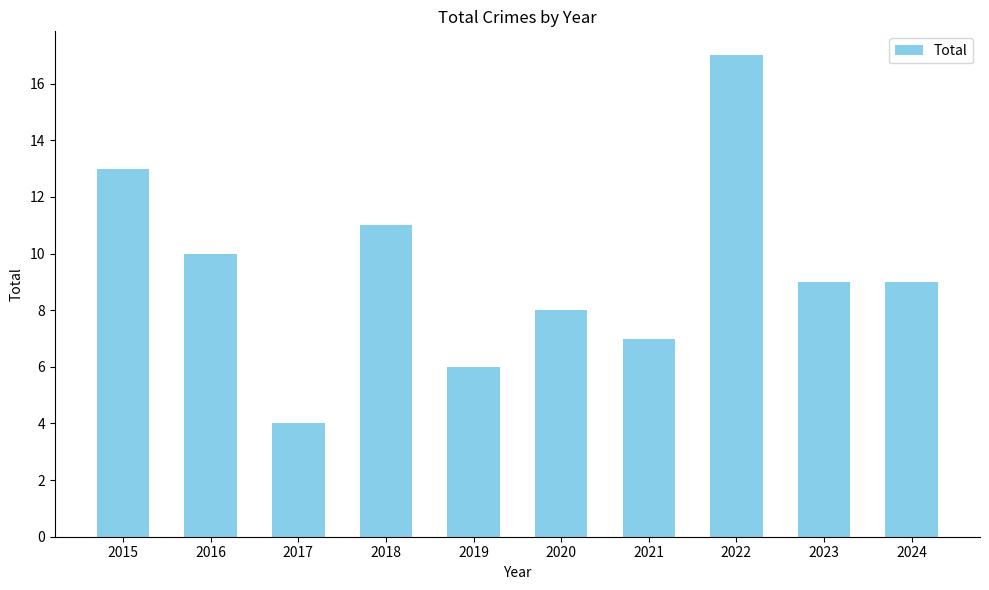

What is the sum of the values at 2021 and 2020?

15